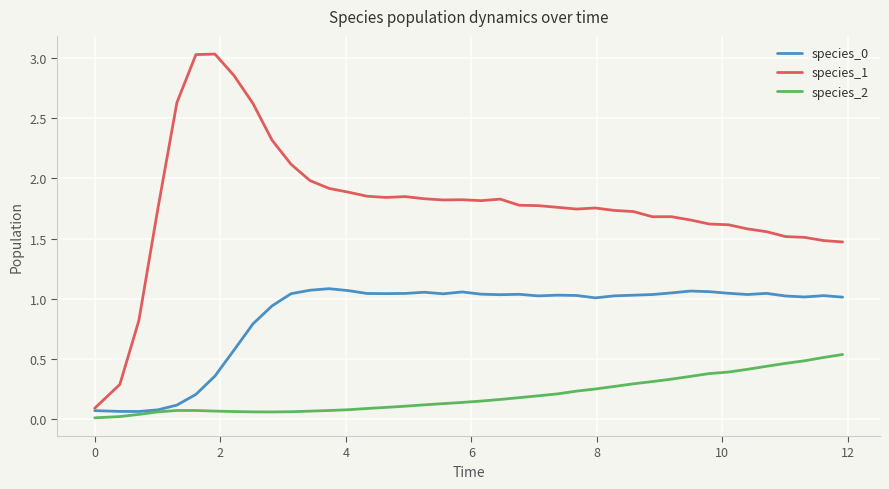

True or false: species_1 and species_2 cross at least once.

False